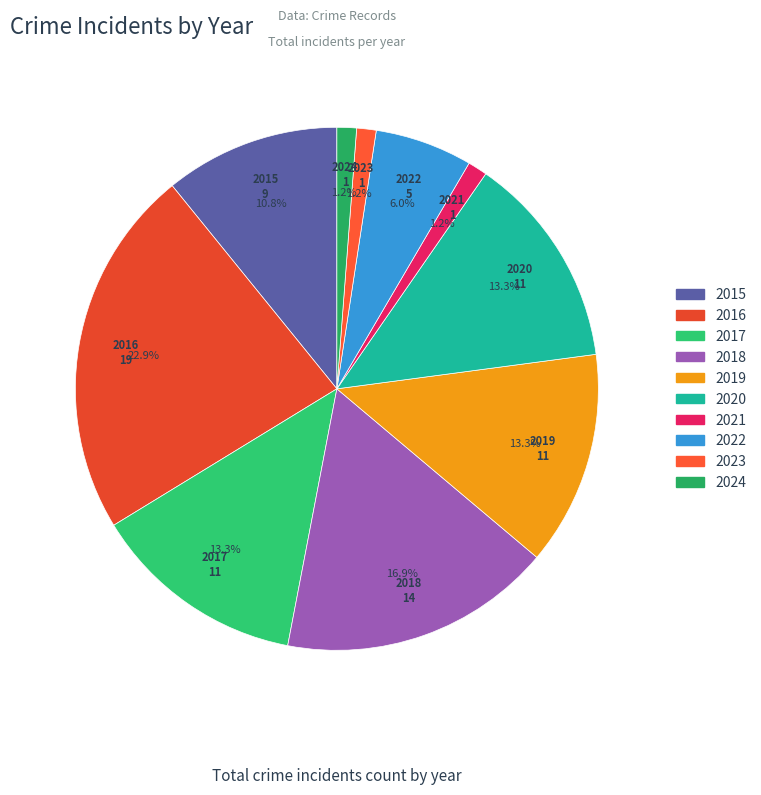

Is it true that 2017 is 19% of the pie?

False